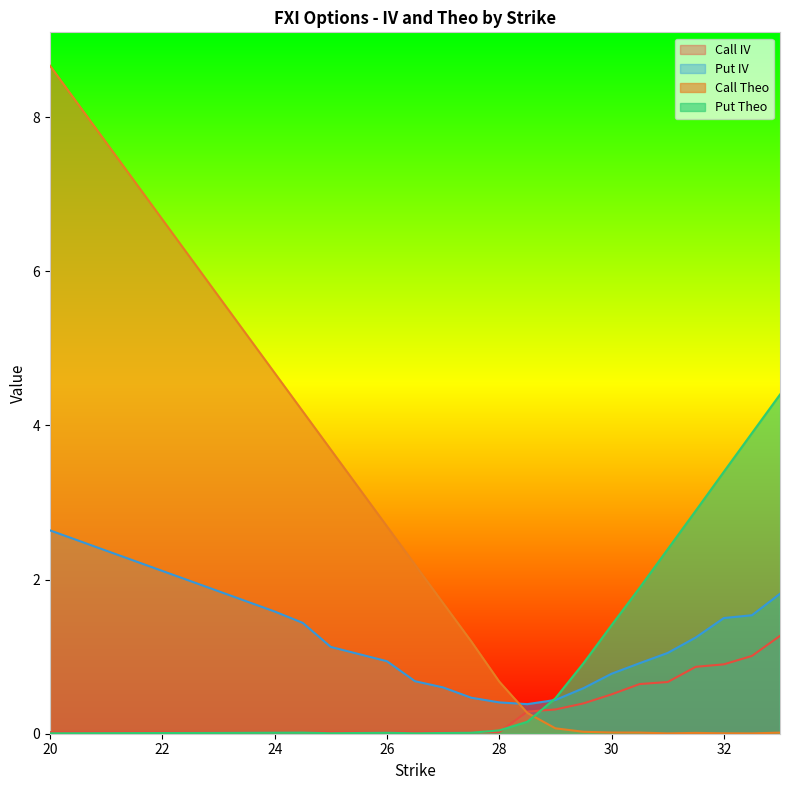

Rank the series at 32.5 from highest to lowest value.

Put Theo, Put IV, Call IV, Call Theo